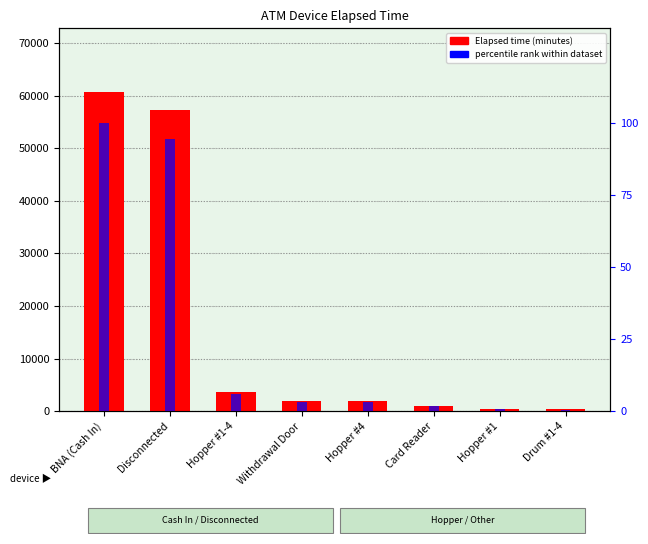

What position from the left is Hopper #4?

5